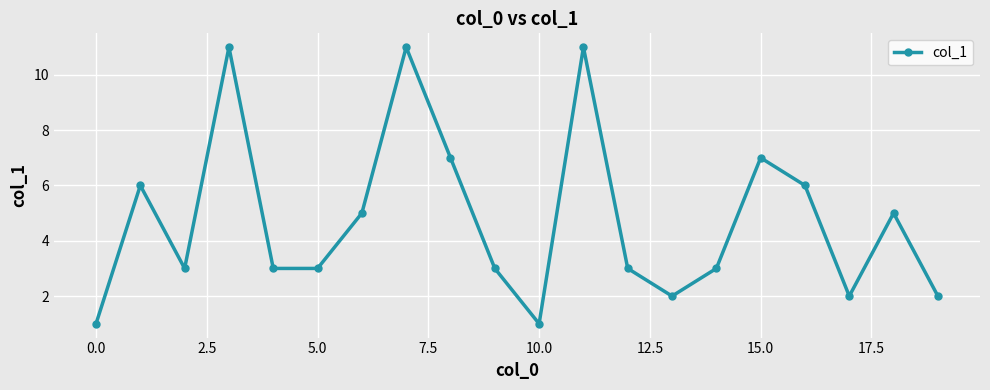

What is the maximum value shown in the chart?

11